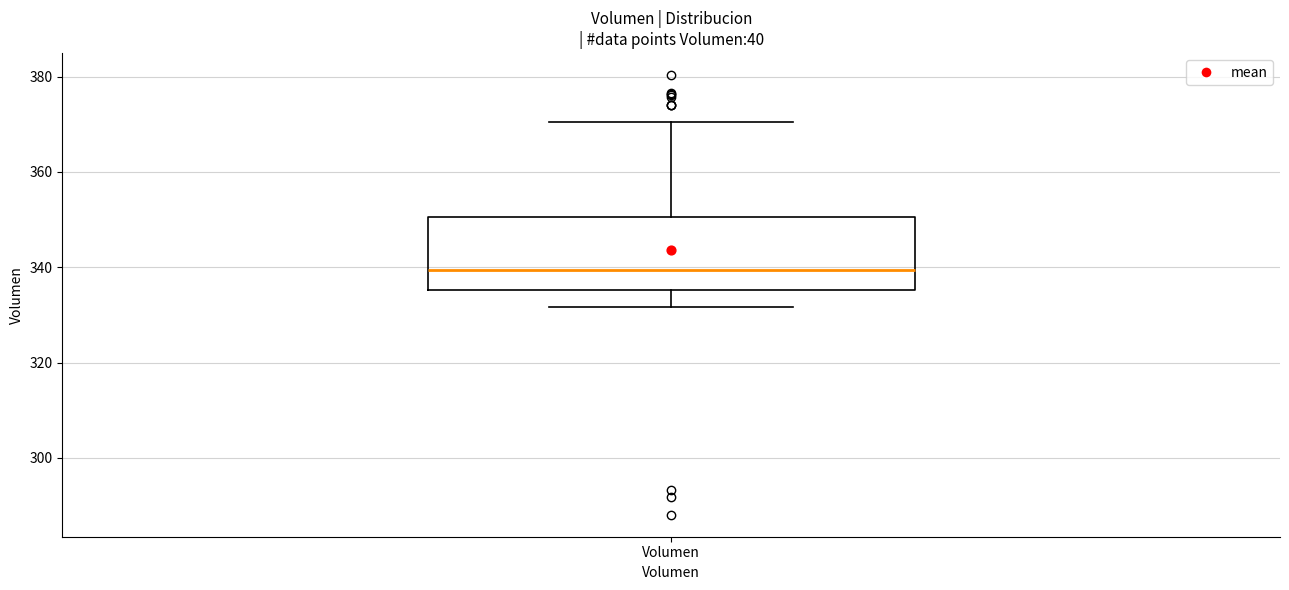

Where does the upper whisker of the box for Volumen end on the y-axis? The values are not printed on the chart, so give them approximately, as read against the axis.

370